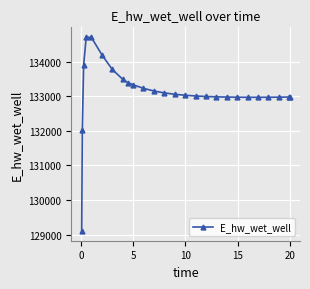

What is the average value?

133118.0